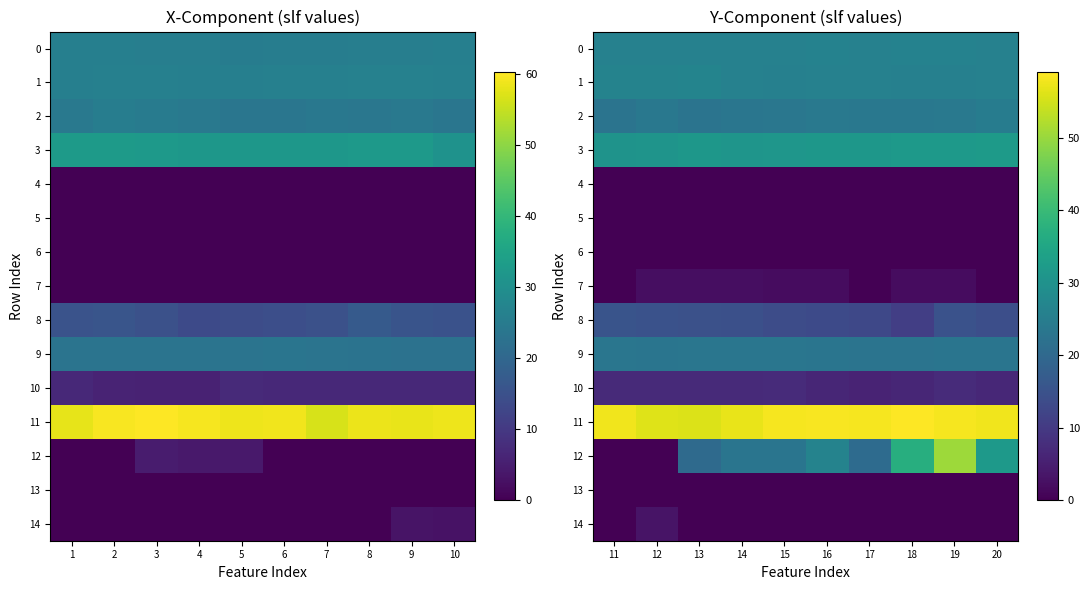

What value does the 11 series have at 11?

57.9